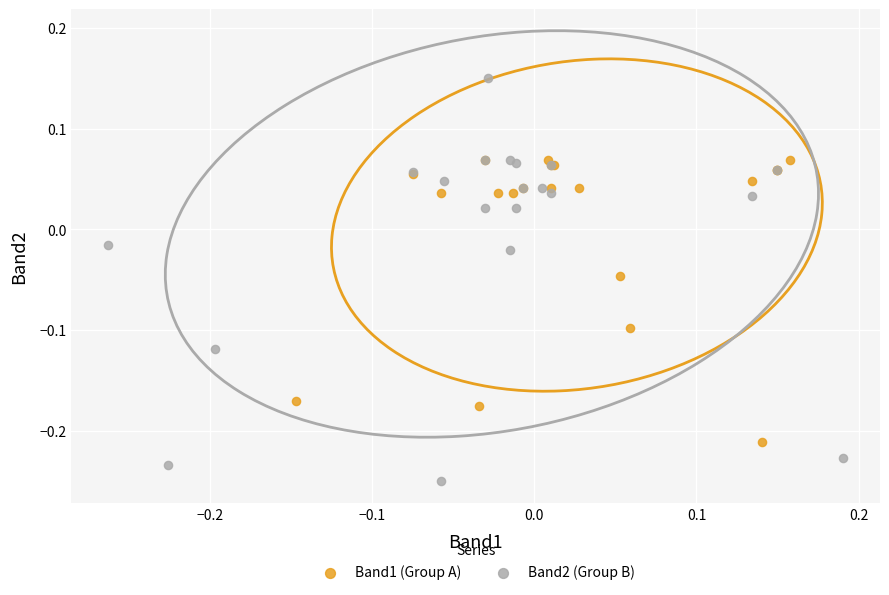

Which series reaches the maximum Y coordinate?

Band2 (Group B)